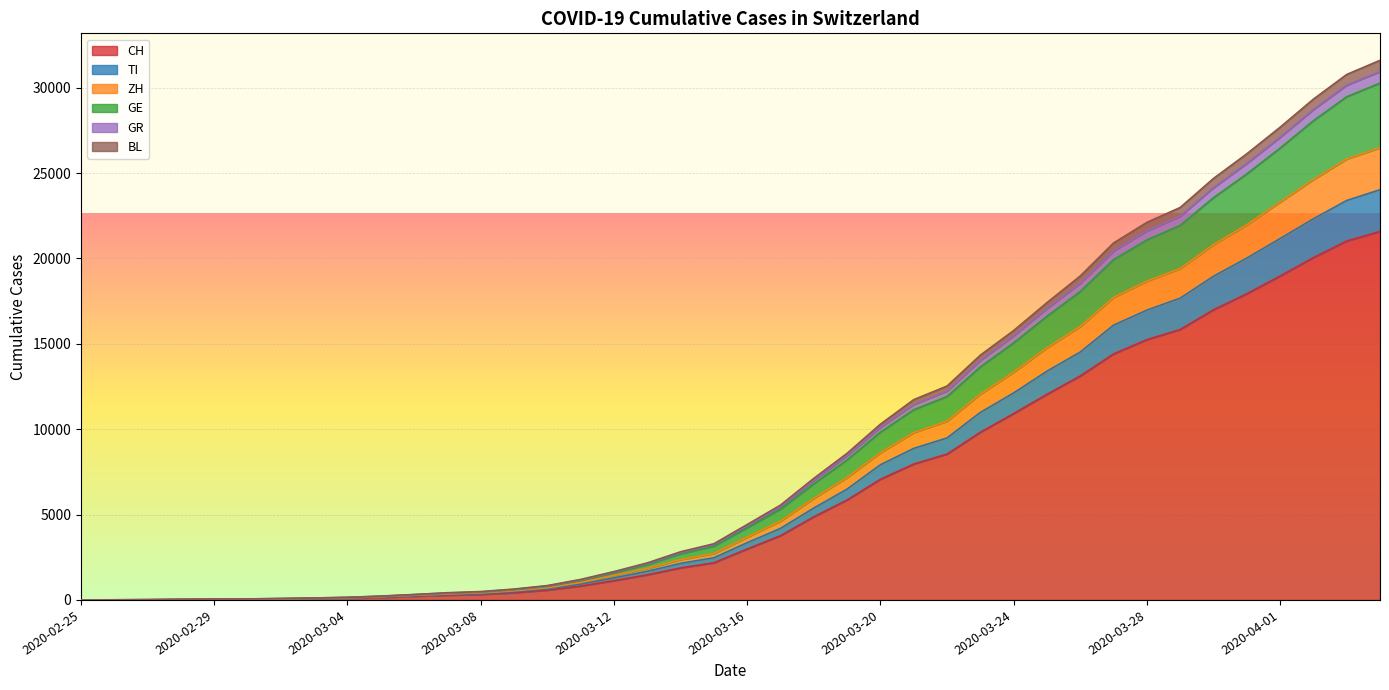

What is the highest value of the CH series?

21584